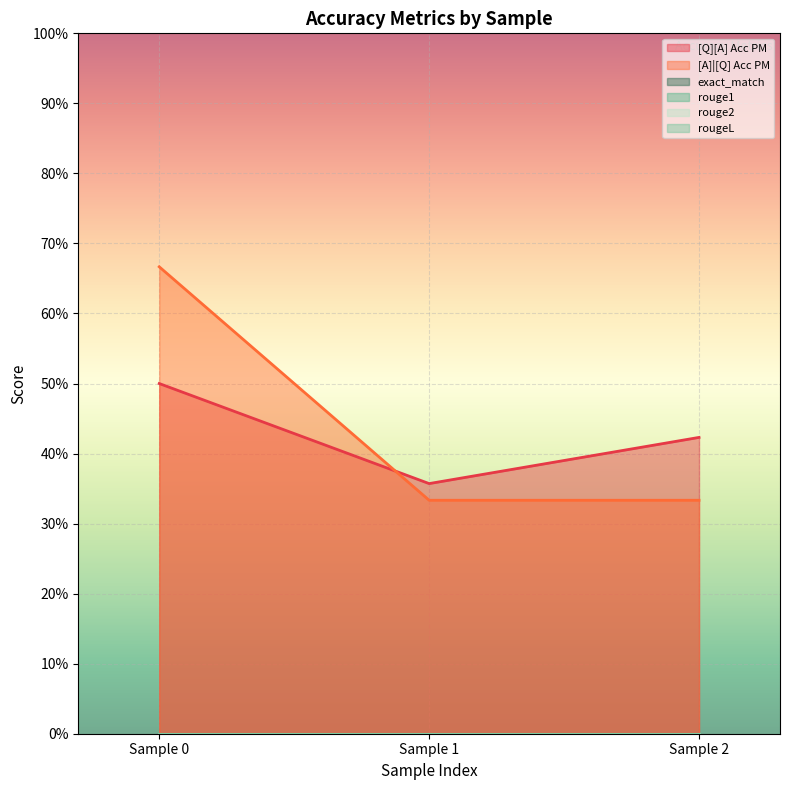

What is the sum of all [Q][A] Acc PM values?

1.3